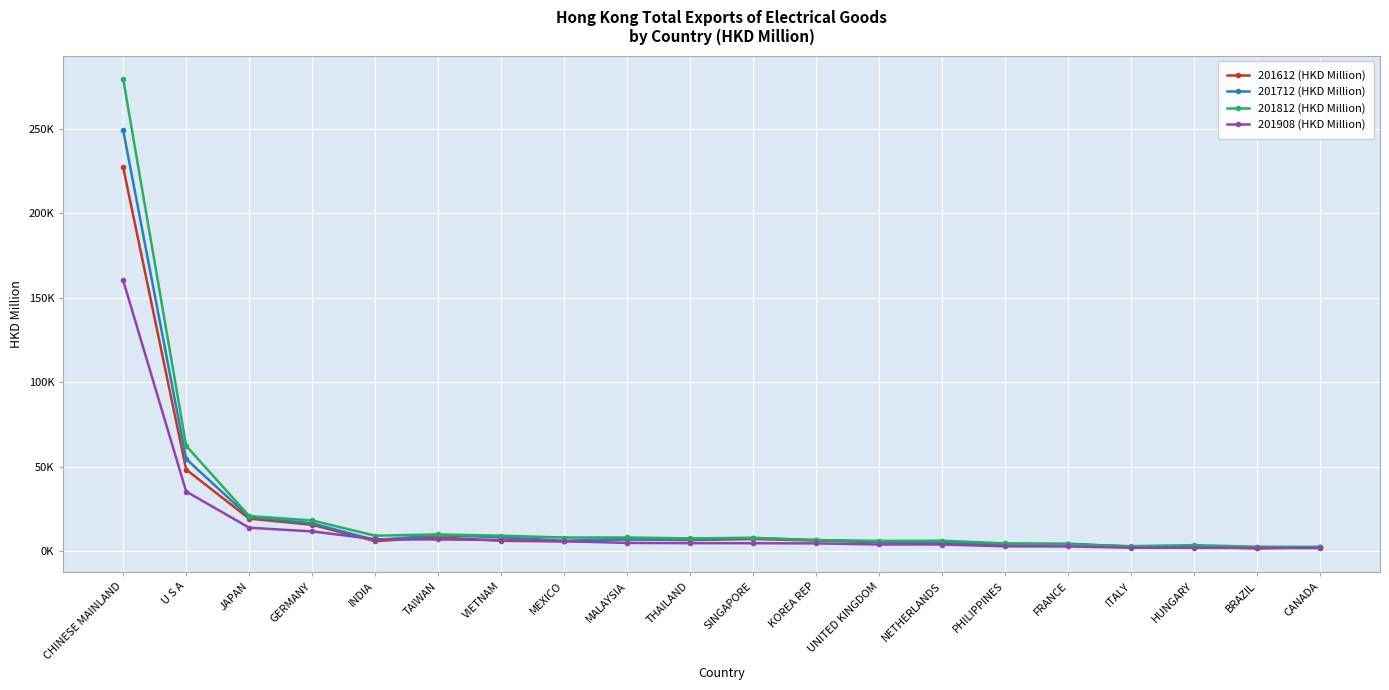

How many categories are shown in the chart?

20